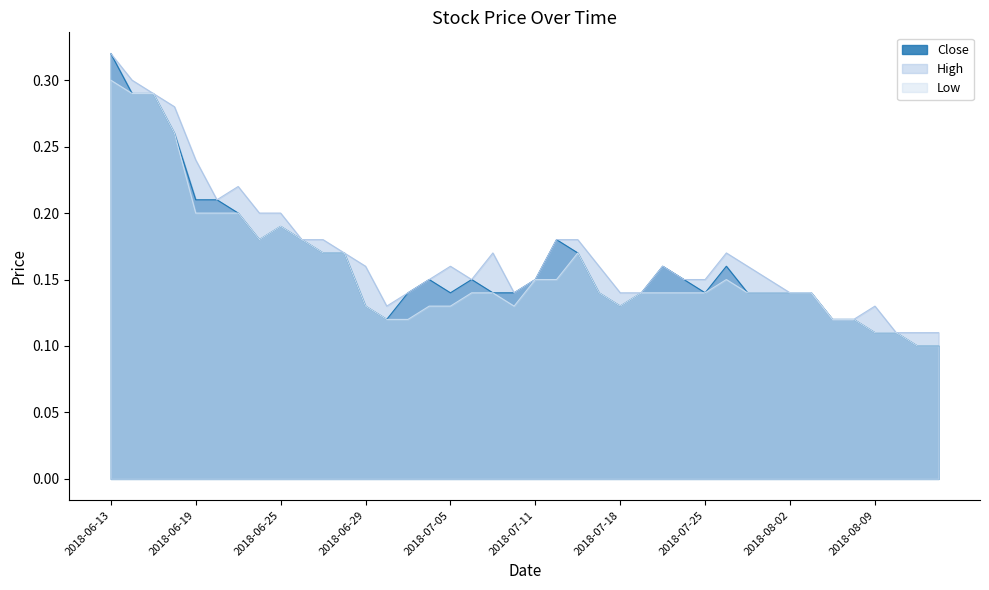

True or false: High and Close intersect in this chart.

False